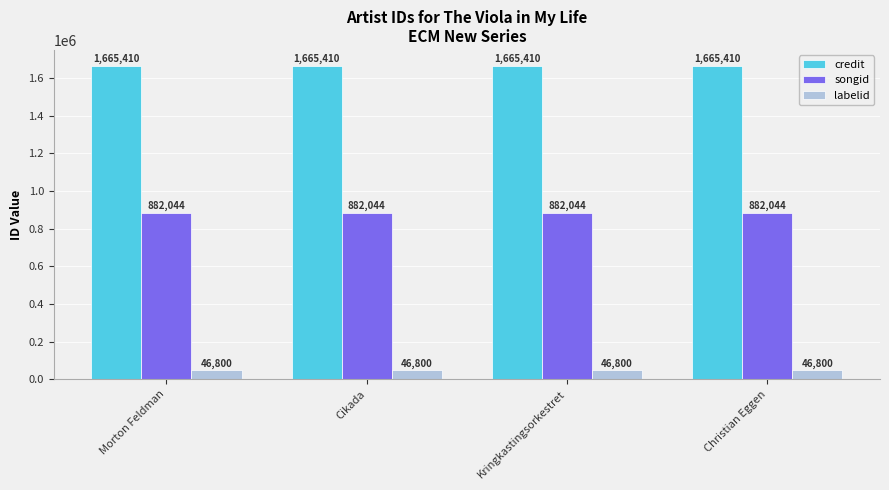

What is the spread (max minus min) of values at Cikada?

1618610